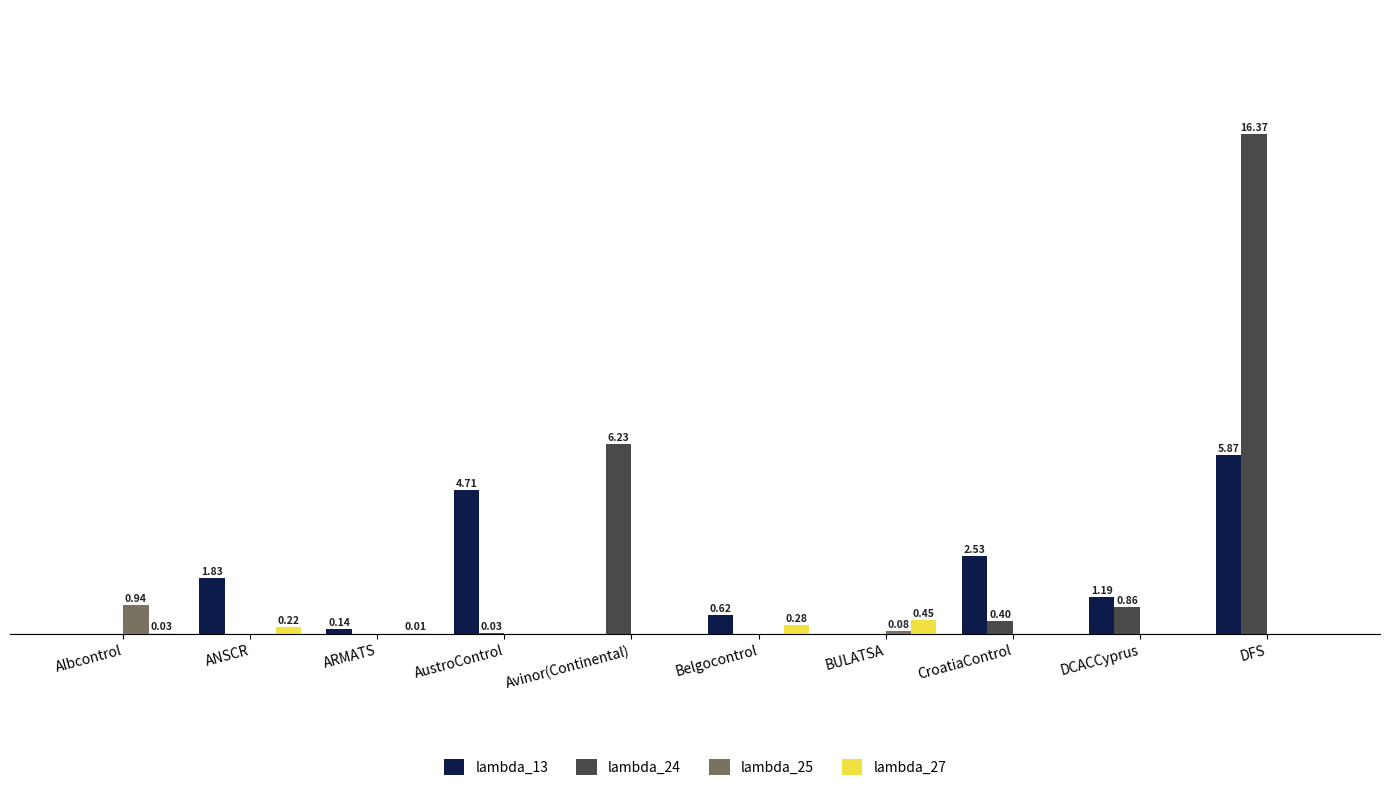

What is the maximum value shown in the chart?

16.4